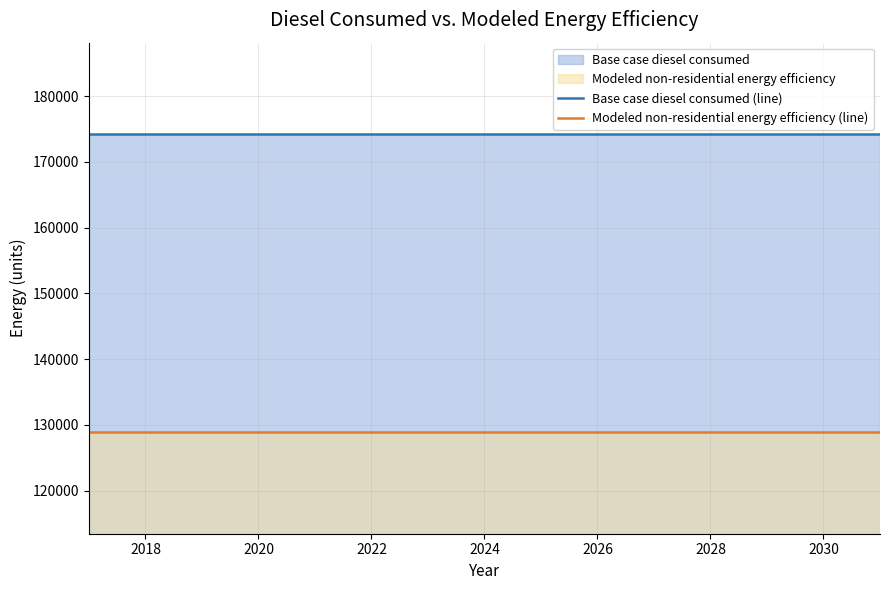

What is the total value across all series at 2022?

303085.4